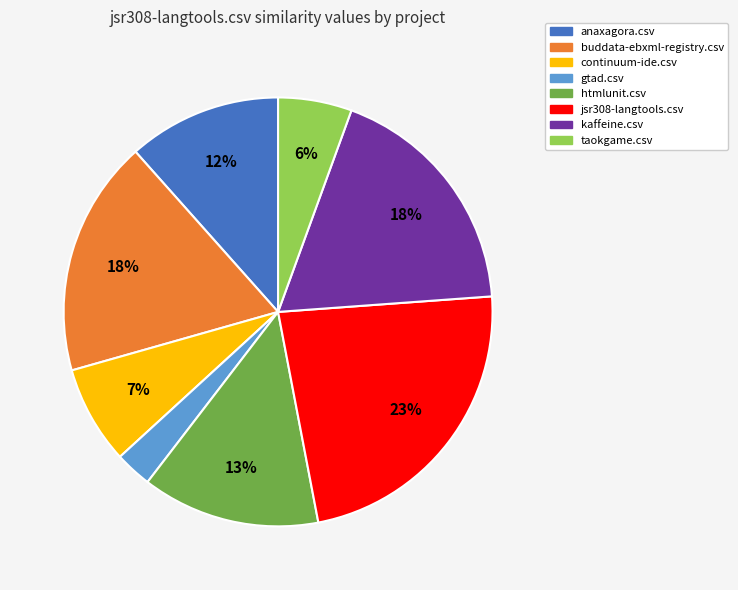

Does any single category account for the majority?

No